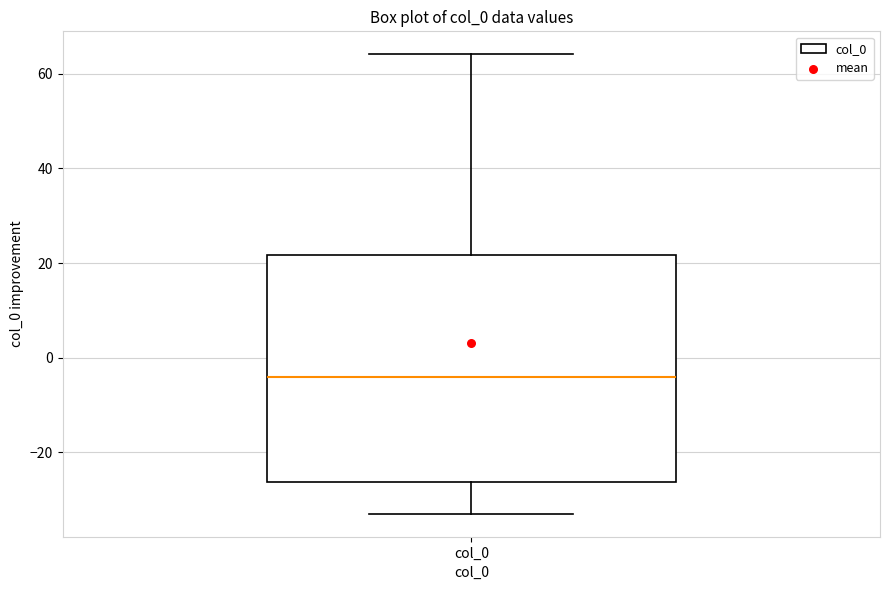

Read this box plot against the y-axis: the position of the median line, the range covered by the box, and the ends of both whiskers. The values are not printed on the chart, so give them approximately, as read against the axis.

median -4, box -26 to 22, whiskers -32 to 64